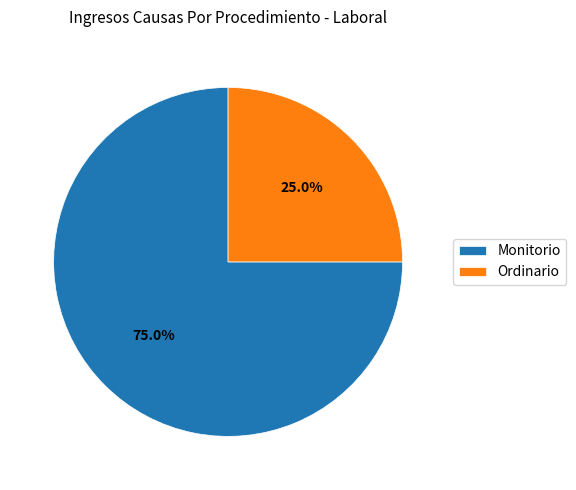

Is there a majority slice in this chart?

Yes